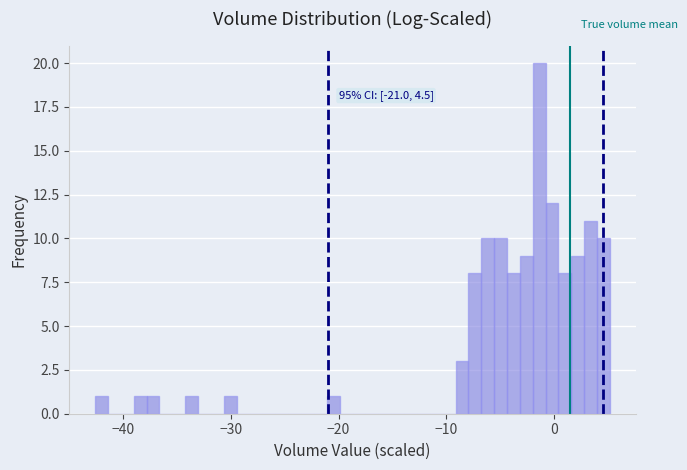

Read against the x-axis, roughly where is the centre of the tallest bar?

-1